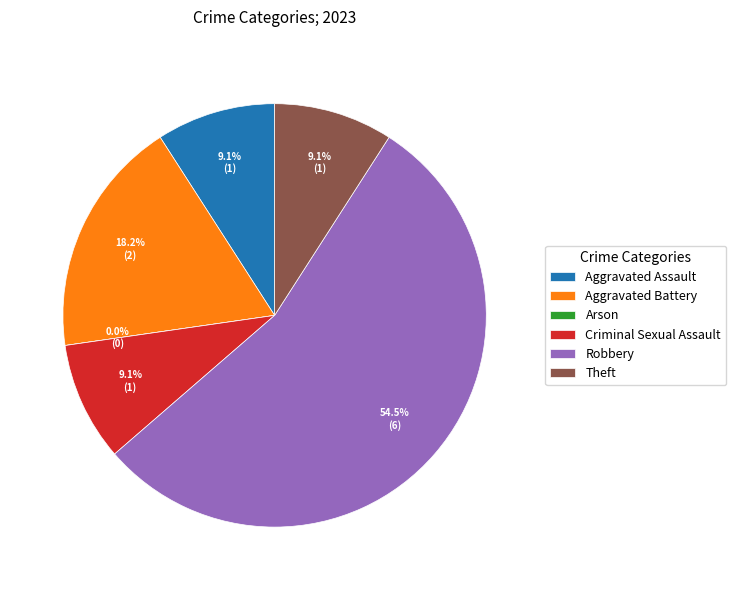

Which category has the smallest portion of the pie?

Arson